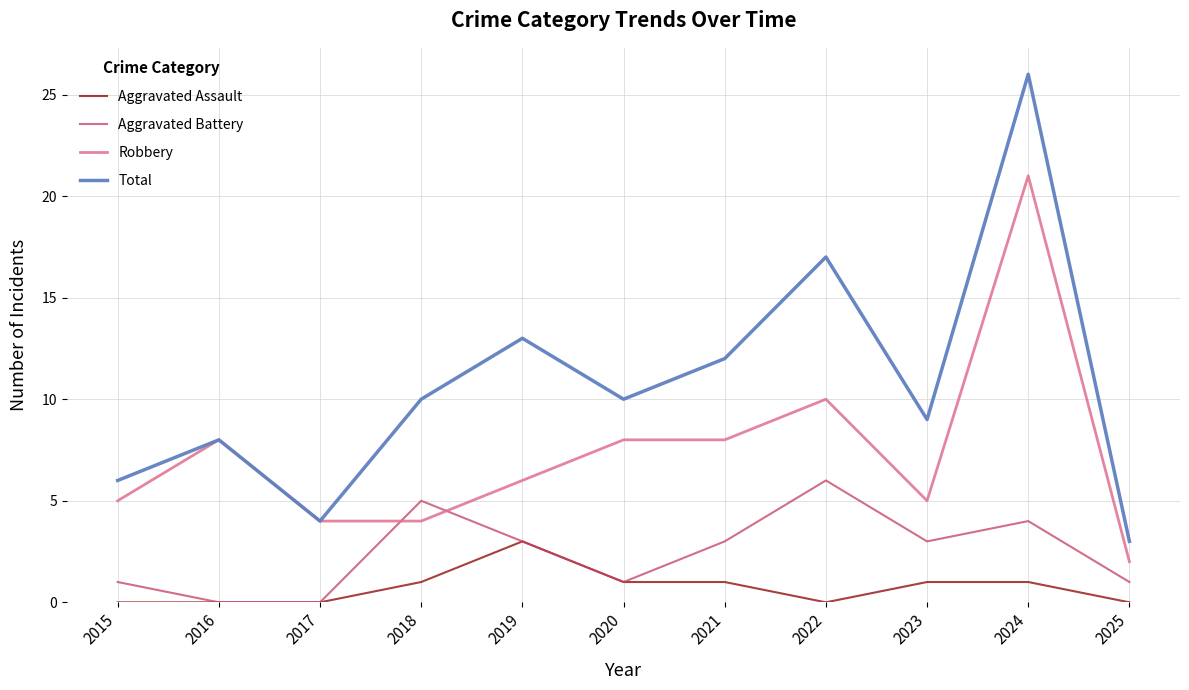

Is it true that Aggravated Assault equals 2 at 2023?

False